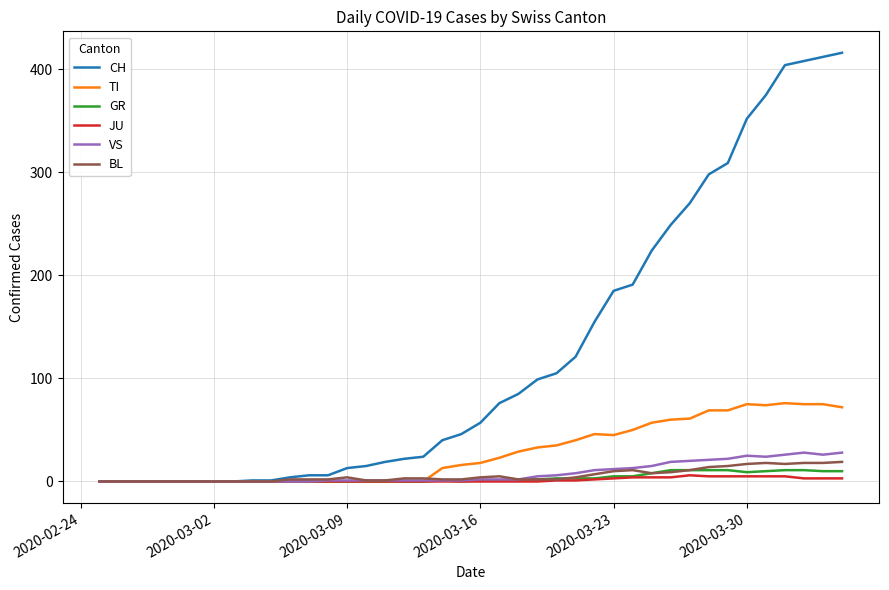

What is the sum of all CH values?

4988